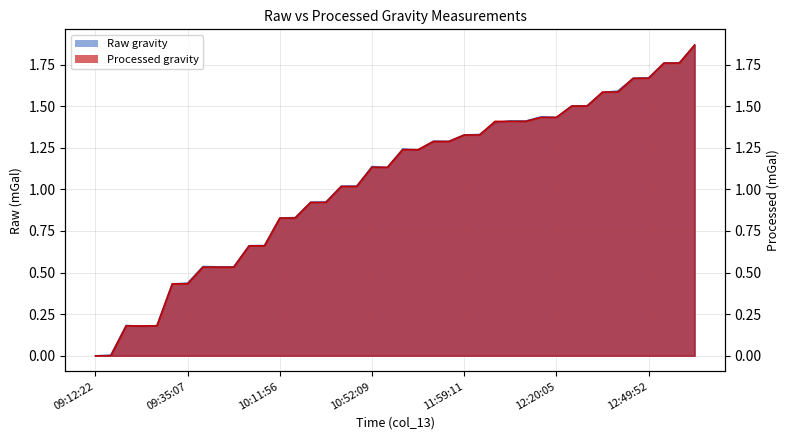

Reading left to right, extract all data points from this chart.

Raw: 09:12:22=0.0	09:13:29=0.0	09:22:43=0.2	09:25:00=0.2	09:26:07=0.2	09:34:00=0.4	09:35:07=0.4	09:42:02=0.5	09:46:09=0.5	09:47:16=0.5	09:58:39=0.7	09:59:46=0.7	10:11:56=0.8	10:13:03=0.8	10:20:52=0.9	10:21:59=0.9	10:31:49=1.0	10:32:56=1.0	10:52:09=1.1	10:53:16=1.1	11:02:47=1.2	11:03:54=1.2	11:50:43=1.3	11:51:50=1.3	11:59:11=1.3	12:00:18=1.3	12:07:44=1.4	12:11:06=1.4	12:12:13=1.4	12:18:58=1.4	12:20:05=1.4	12:28:25=1.5	12:29:32=1.5	12:35:53=1.6	12:37:00=1.6	12:48:45=1.7	12:49:52=1.7	12:57:20=1.8	12:58:27=1.8	13:03:39=1.9
Processed: 09:12:22=0.0	09:13:29=0.0	09:22:43=0.2	09:25:00=0.2	09:26:07=0.2	09:34:00=0.4	09:35:07=0.4	09:42:02=0.5	09:46:09=0.5	09:47:16=0.5	09:58:39=0.7	09:59:46=0.7	10:11:56=0.8	10:13:03=0.8	10:20:52=0.9	10:21:59=0.9	10:31:49=1.0	10:32:56=1.0	10:52:09=1.1	10:53:16=1.1	11:02:47=1.2	11:03:54=1.2	11:50:43=1.3	11:51:50=1.3	11:59:11=1.3	12:00:18=1.3	12:07:44=1.4	12:11:06=1.4	12:12:13=1.4	12:18:58=1.4	12:20:05=1.4	12:28:25=1.5	12:29:32=1.5	12:35:53=1.6	12:37:00=1.6	12:48:45=1.7	12:49:52=1.7	12:57:20=1.8	12:58:27=1.8	13:03:39=1.9